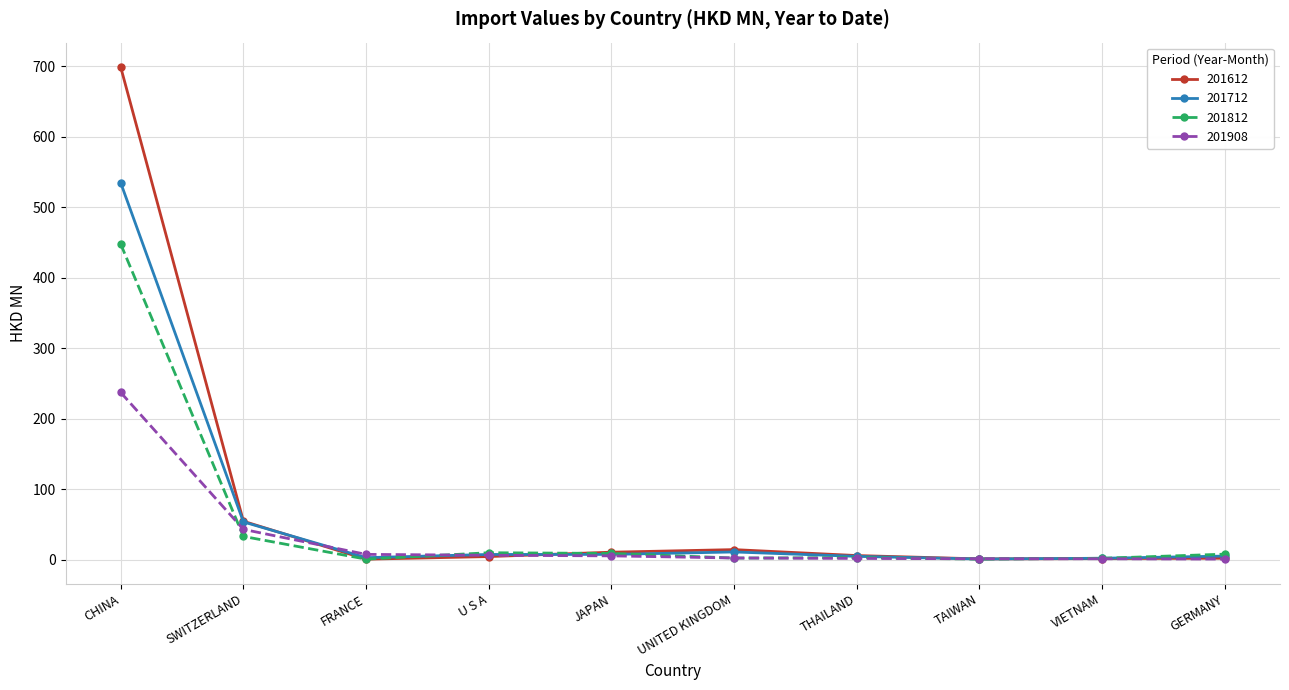

What is the label of the 5th point from the right?

UNITED KINGDOM